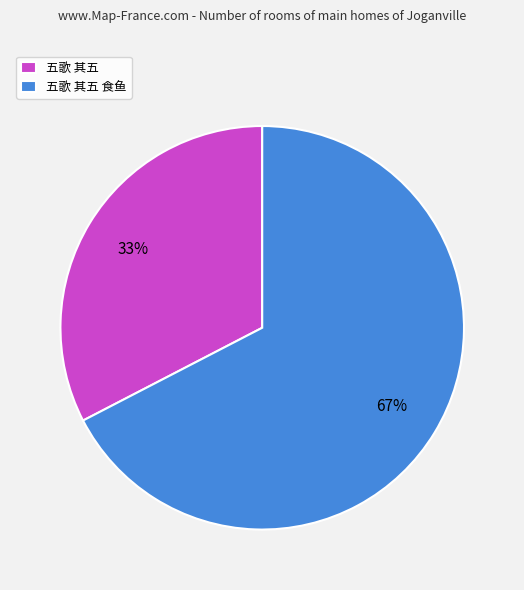

The 五歌 其五 食鱼 slice represents 67% of the pie. True or false?

True